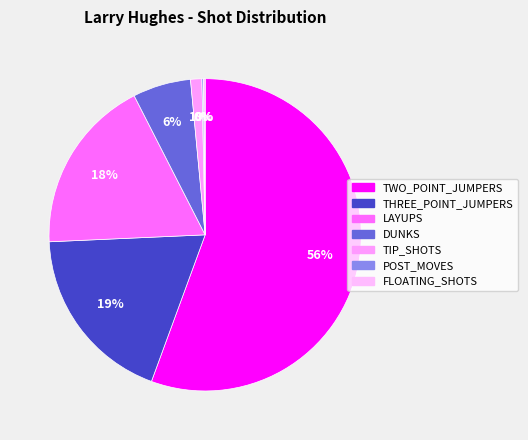

To the nearest percent, what is the difference between the DUNKS and TWO_POINT_JUMPERS slice percentages?

50%